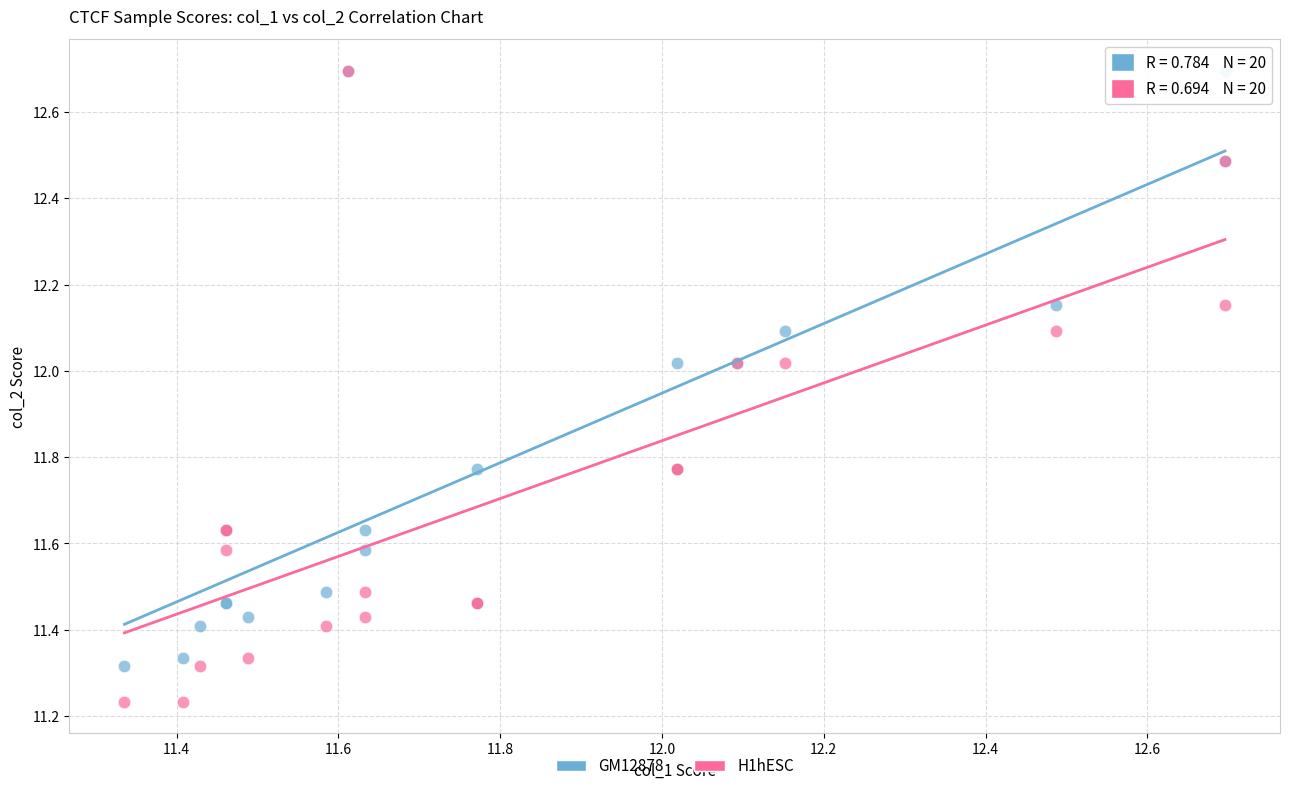

Which series reaches the minimum Y coordinate?

H1hESC